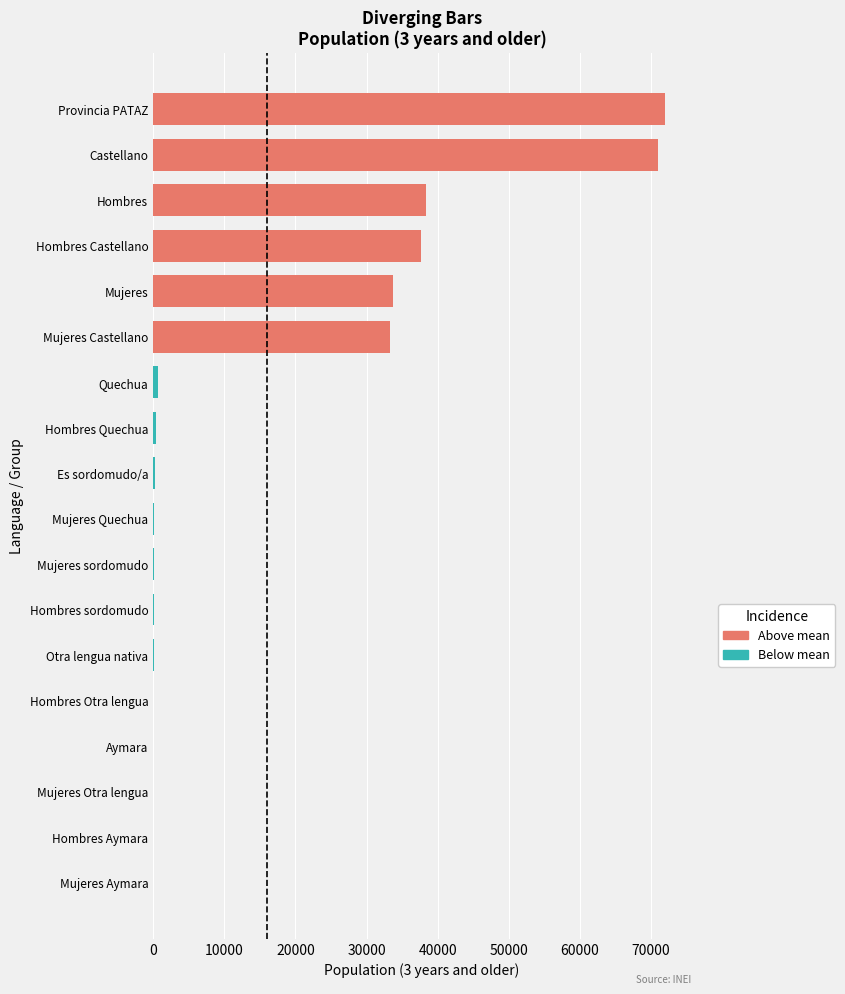

What is the ratio of the value at Hombres Otra lengua to the value at Quechua?

0.1